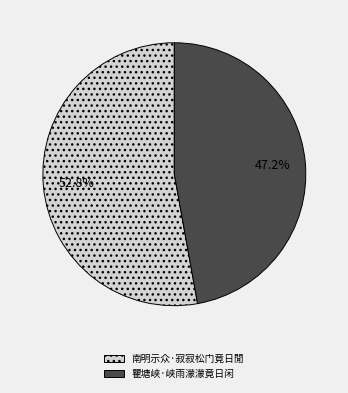

What portion of the pie excludes 南明示众·寂寂松门竟日閒?

47.2%